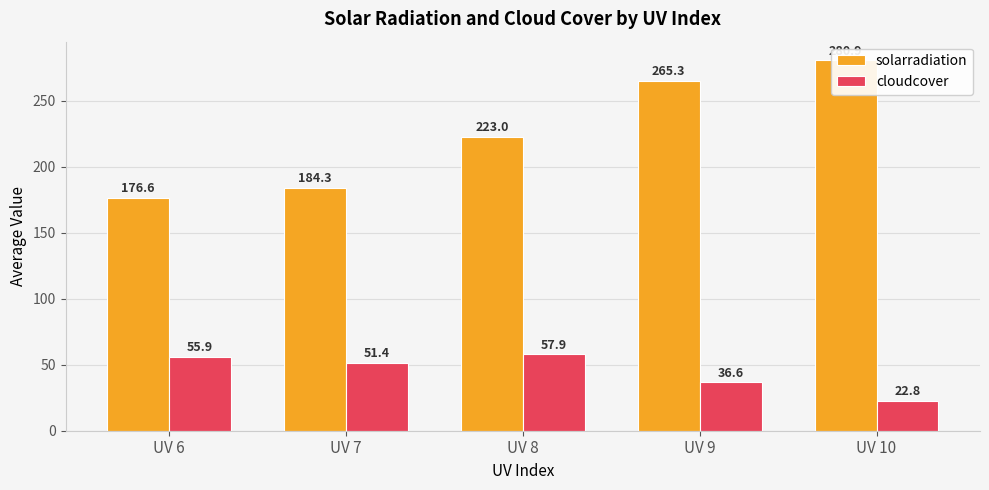

The value of solarradiation at UV 6 is 176.6. True or false?

True